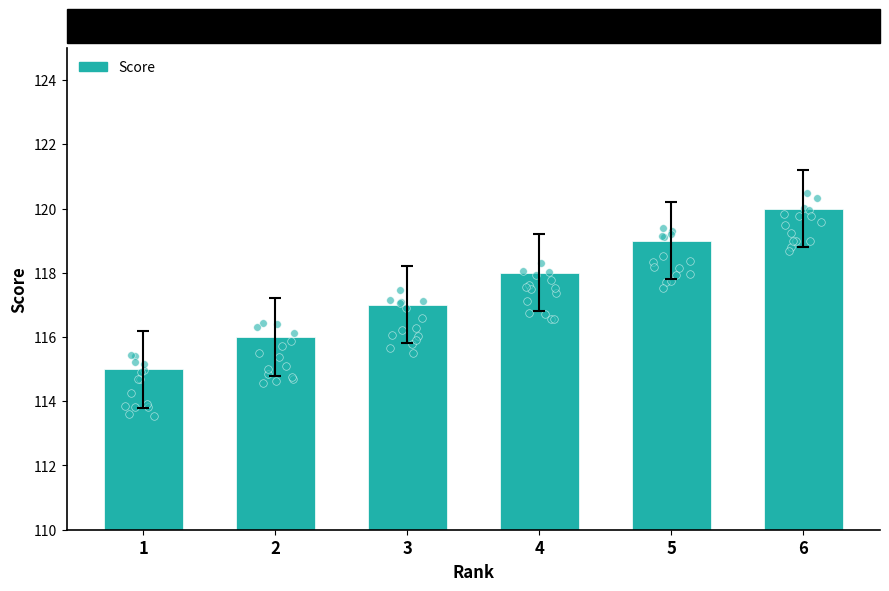

What is the change in value from 3 to 4?

+1